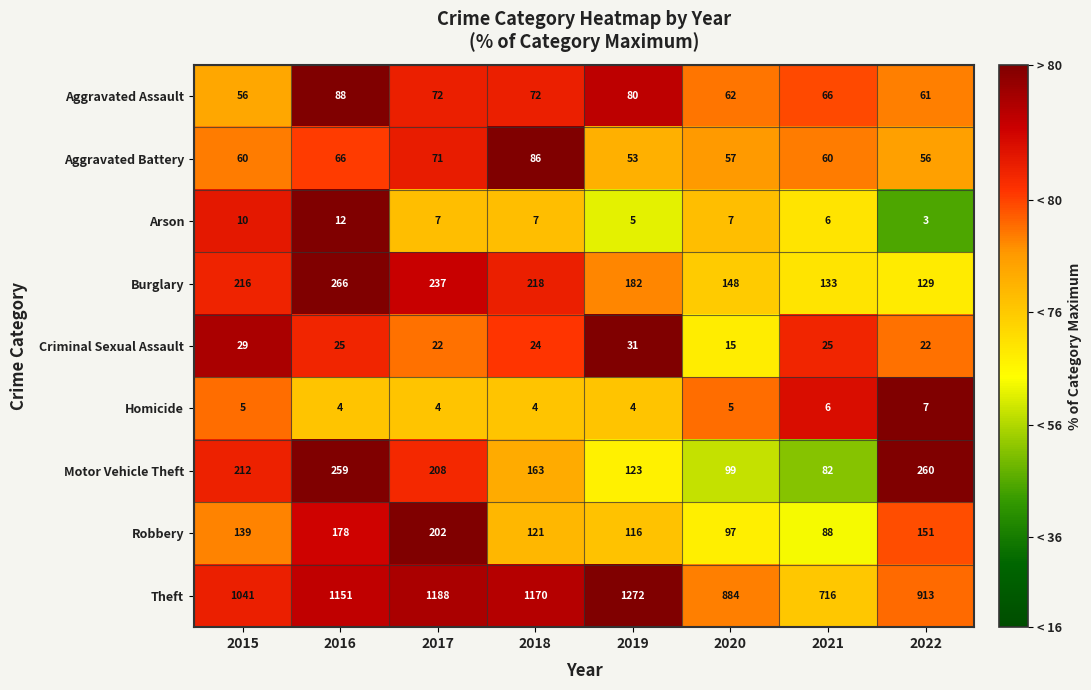

Is the value of Motor Vehicle Theft at 2015 greater than the value of Robbery at 2019?

Yes